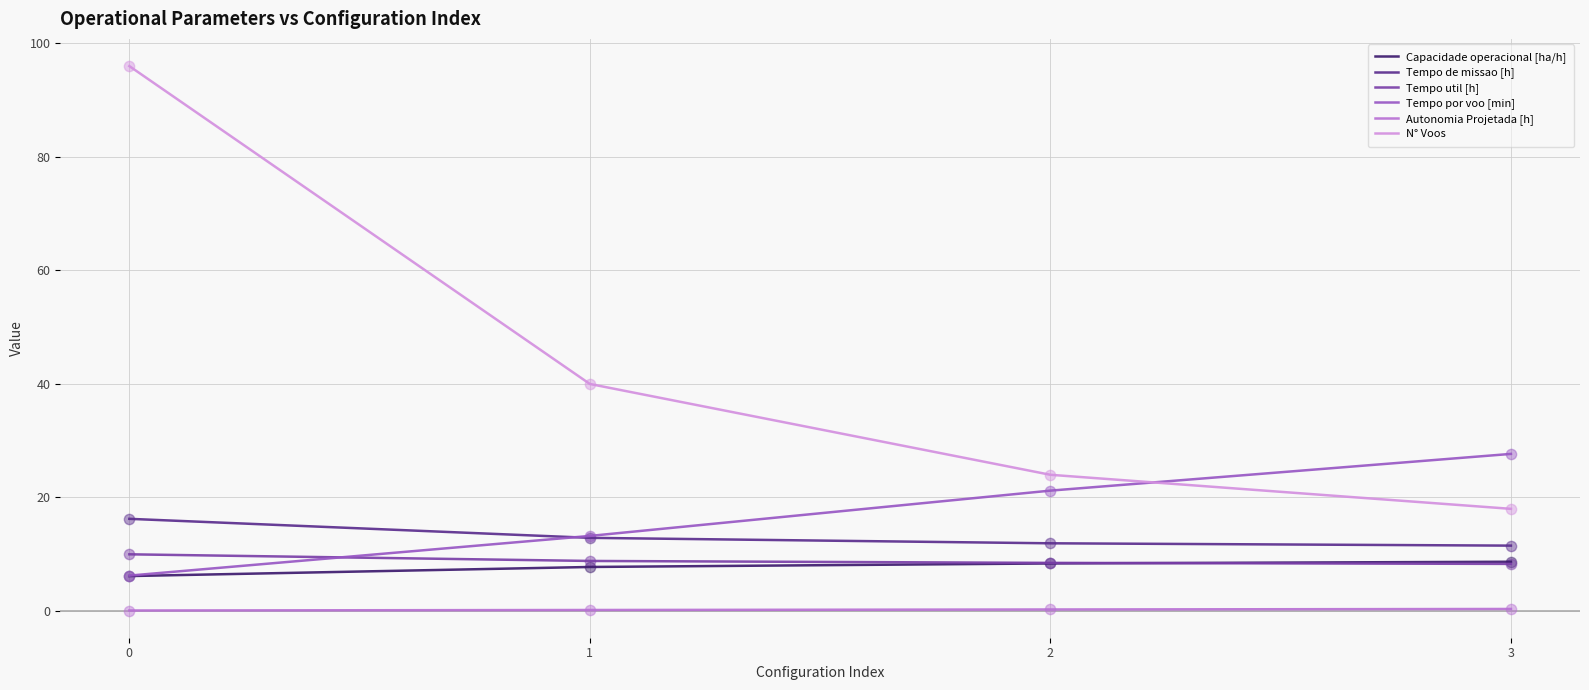

Which series has the largest range (max minus min)?

N° Voos